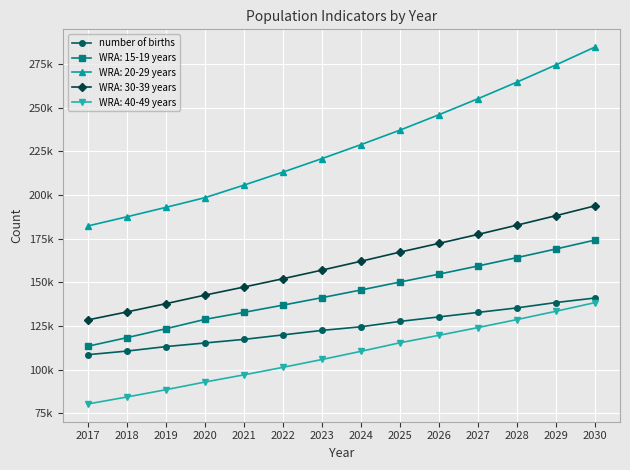

What are all the series names shown in the legend?

number of births, WRA: 15-19 years, WRA: 20-29 years, WRA: 30-39 years, WRA: 40-49 years